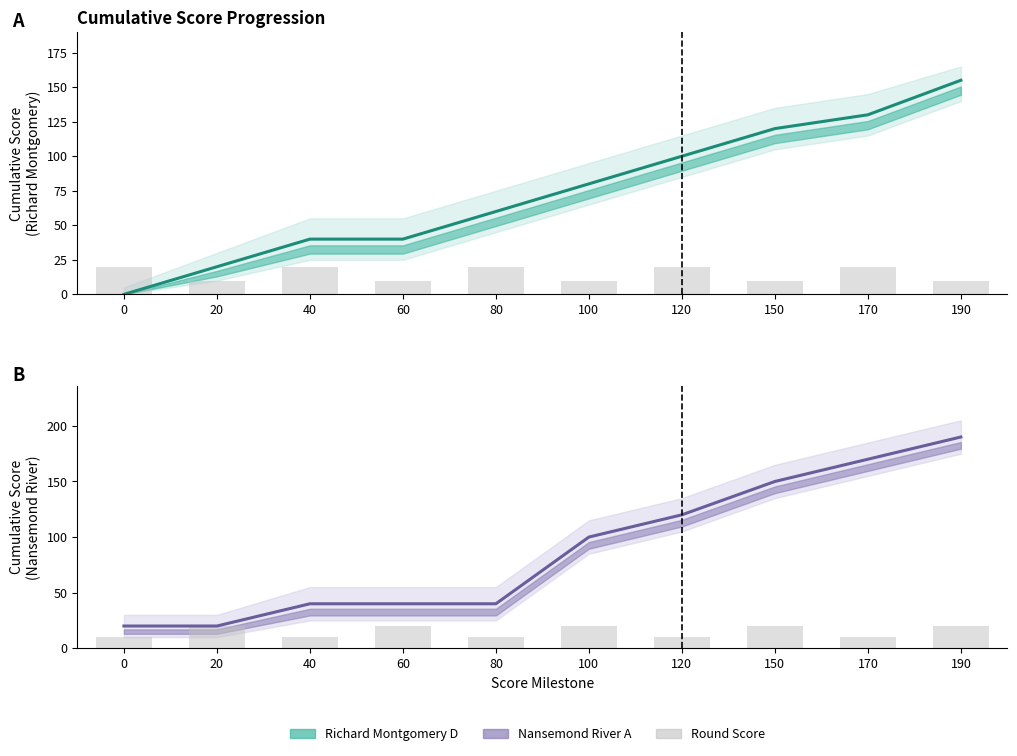

Reading right to left, what are all the values shown in this chart?

Richard Montgomery D: 190=155	170=130	150=120	120=100	100=80	80=60	60=40	40=40	20=20	0=0
Round Score: 190=20	170=10	150=20	120=10	100=20	80=10	60=20	40=10	20=20	0=10
Nansemond River A: 190=190	170=170	150=150	120=120	100=100	80=40	60=40	40=40	20=20	0=20